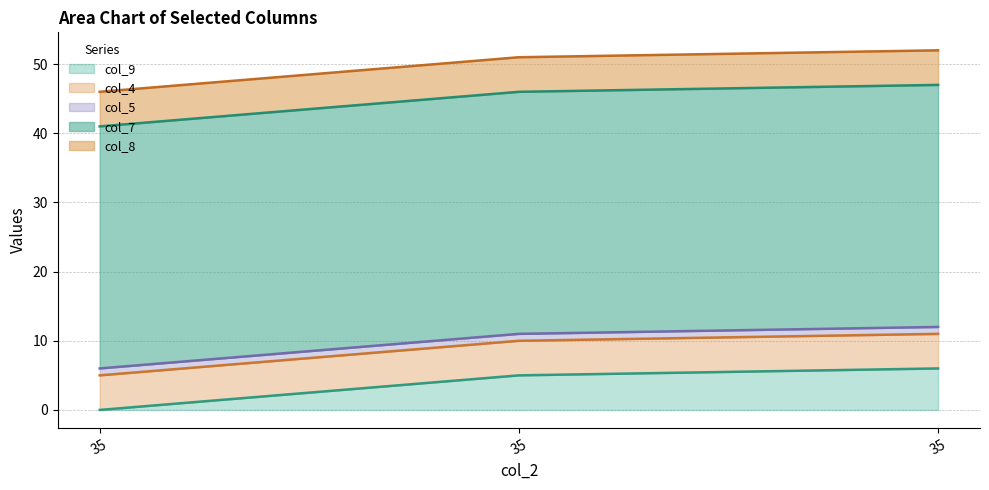

Between 35 and 35, which is larger?

35